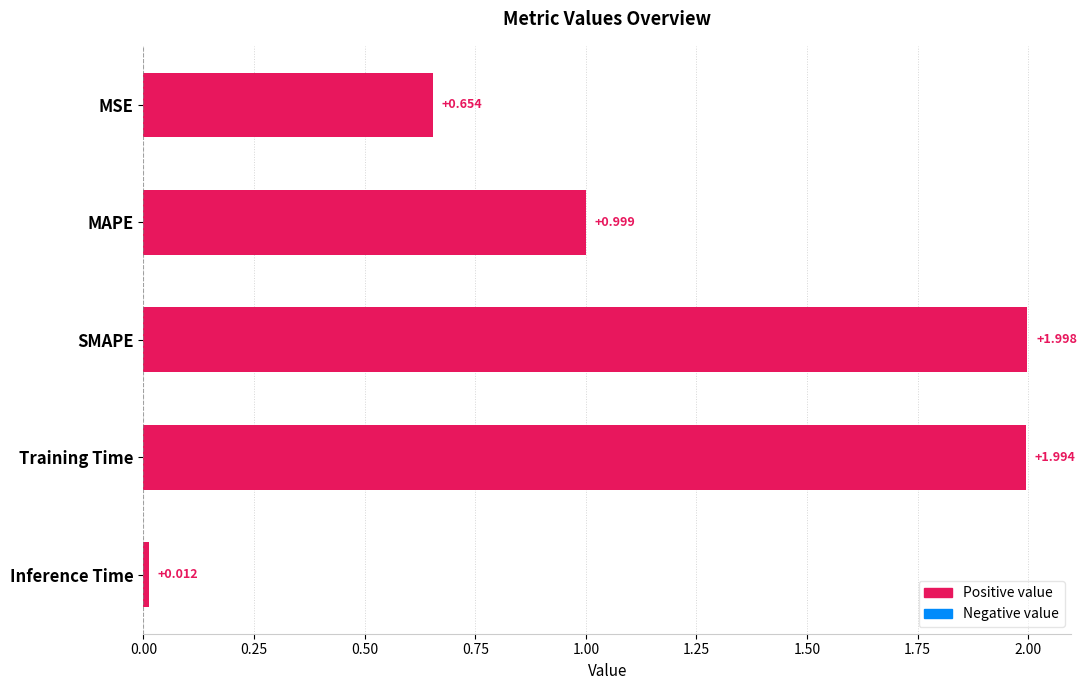

List the labels in order of value, largest first.

SMAPE, Training Time, MAPE, MSE, Inference Time